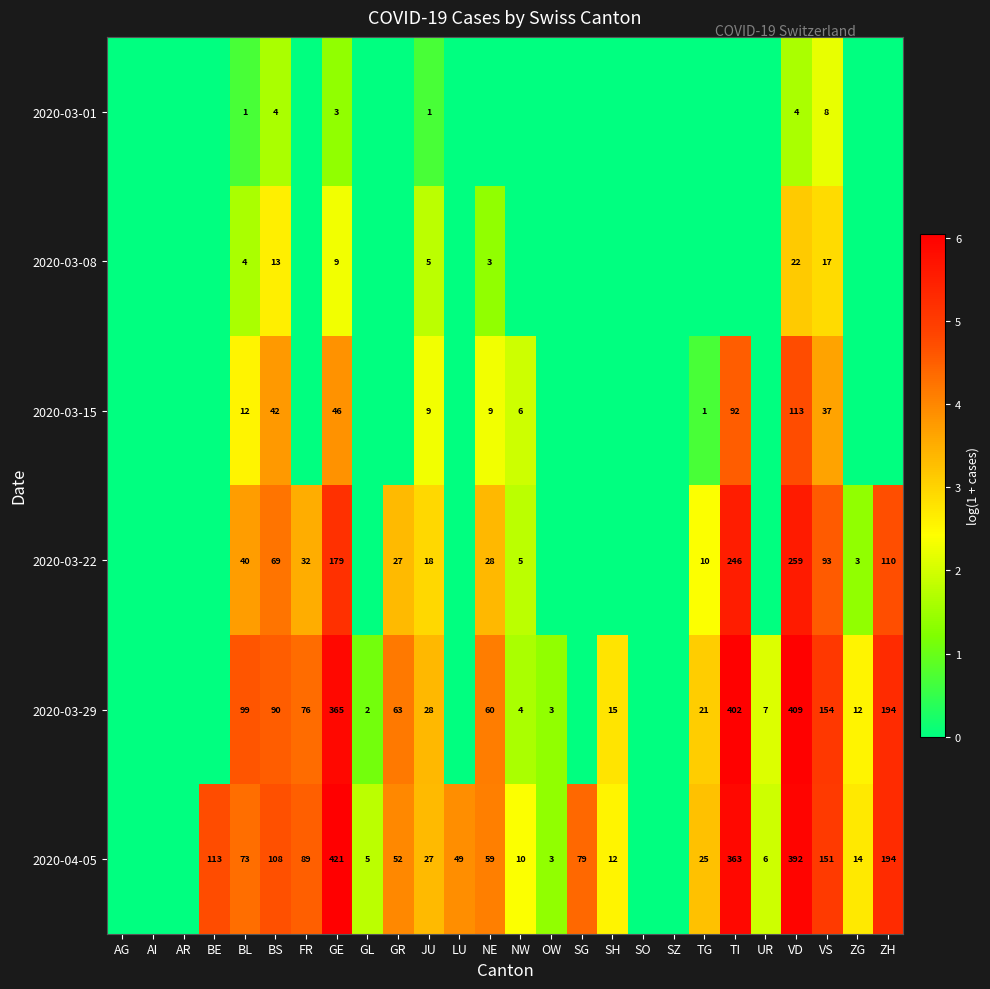

The value of 2020-03-22 at JU is 4. True or false?

False